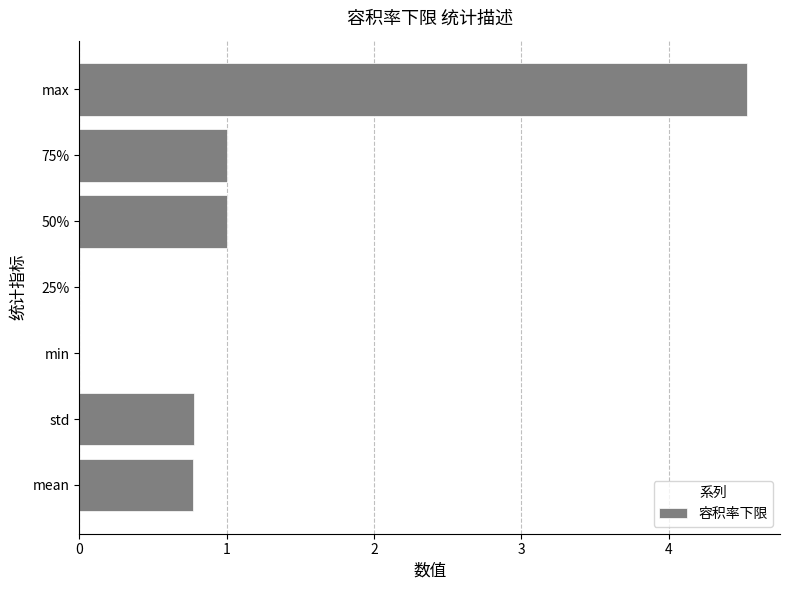

What is the sum of the values at max and 75%?

5.5